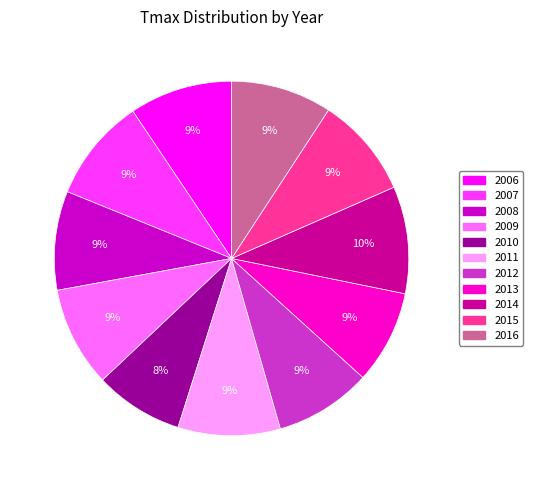

To the nearest percent, what portion does 2011 represent?

9%